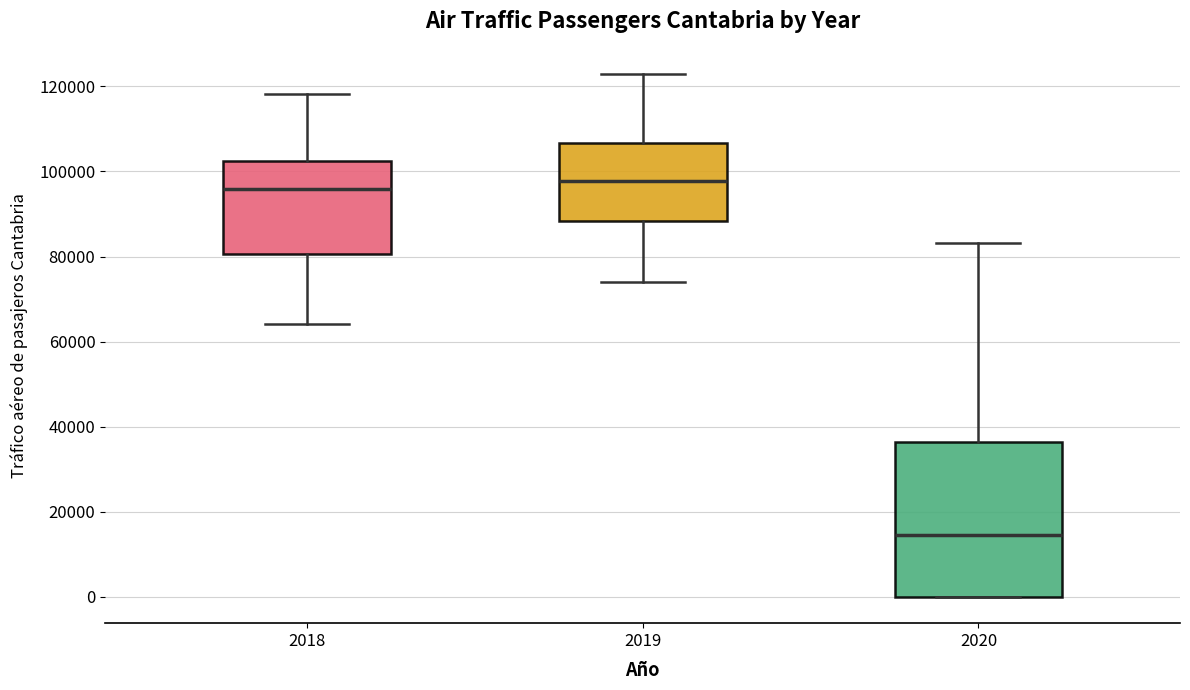

Reading left to right, read every box against the y-axis: the position of its median line, the range the box covers, and the ends of its whiskers. The values are not printed on the chart, so give them approximately, as read against the axis.

2018: median 96000, box 80000 to 102000, whiskers 64000 to 118000
2019: median 98000, box 88000 to 106000, whiskers 74000 to 124000
2020: median 14000, box 0 to 36000, whiskers 0 to 84000